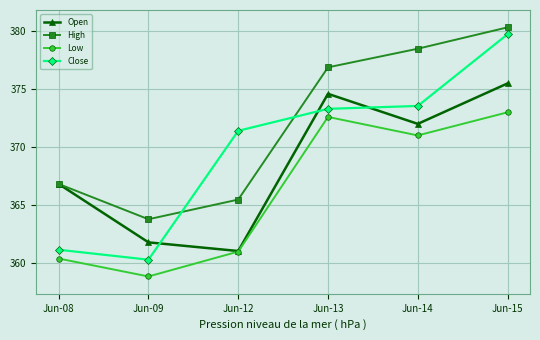

At which category does the chart reach its peak across all series?

Jun-15